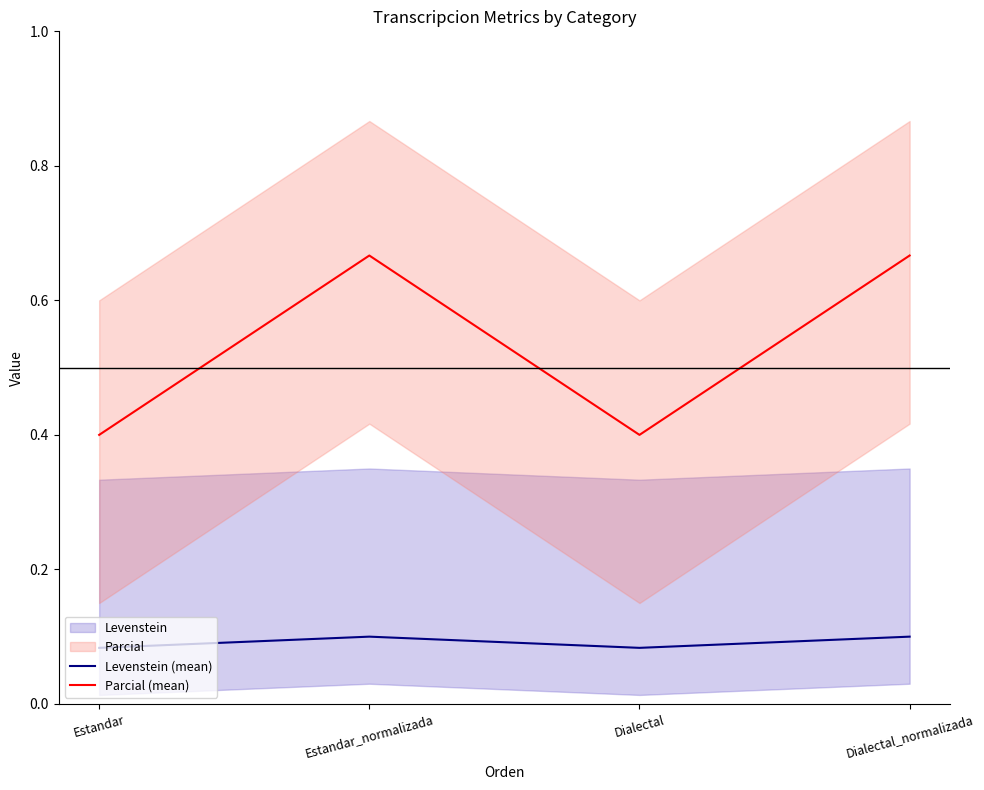

Rank the series at Estandar_normalizada from lowest to highest value.

Levenstein (mean), Parcial (mean)